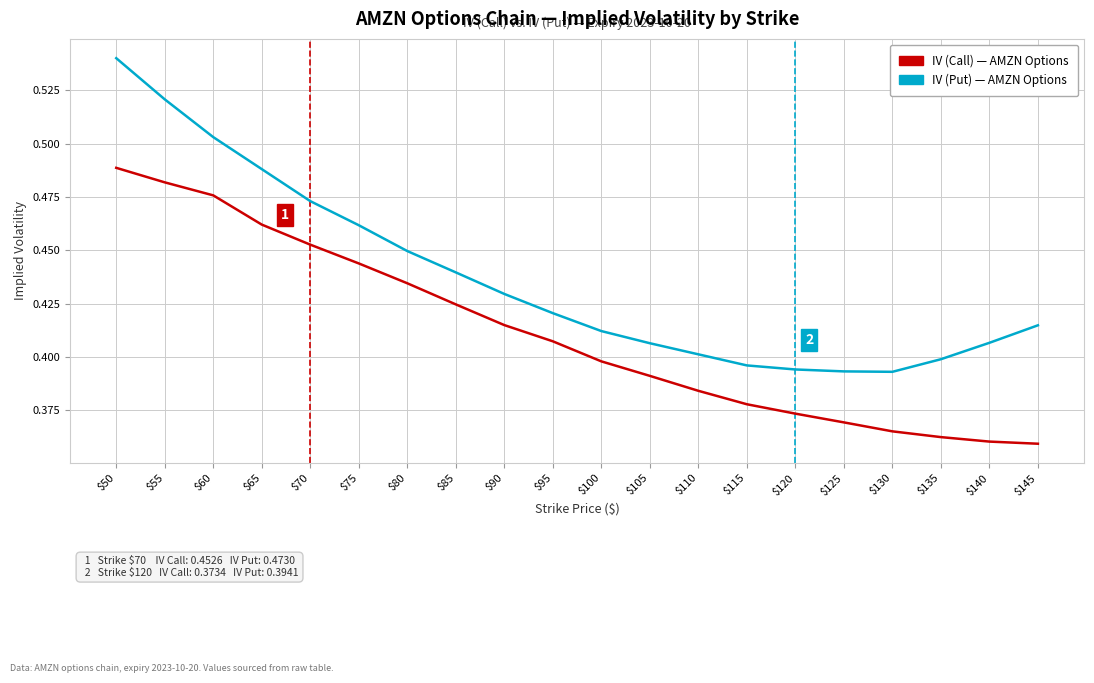

Which label corresponds to the largest value in the chart?

$50